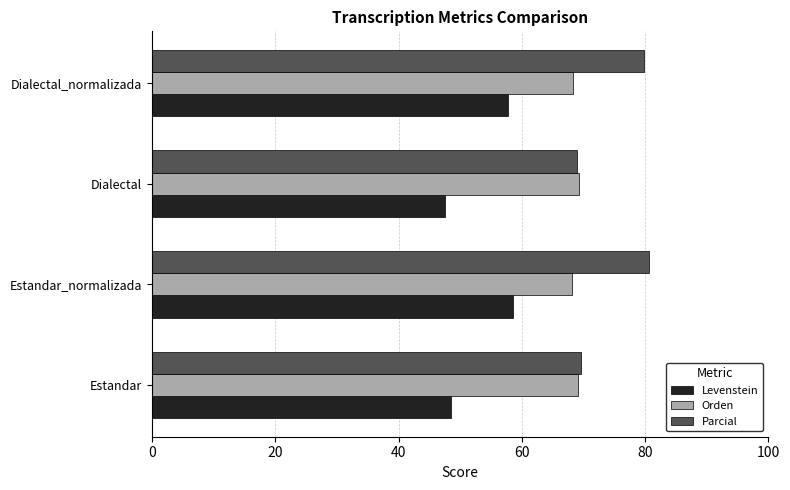

How many distinct data groups are displayed?

3